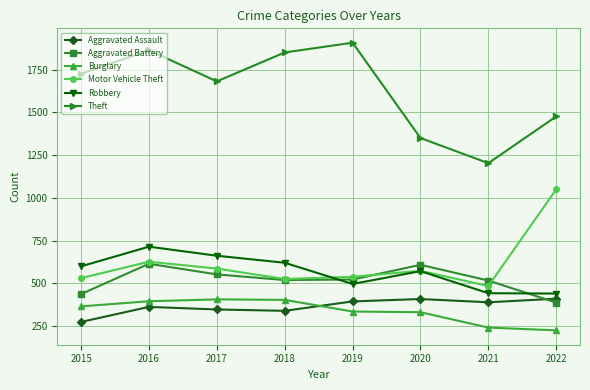

What is the spread (max minus min) of values at 2017?

1333